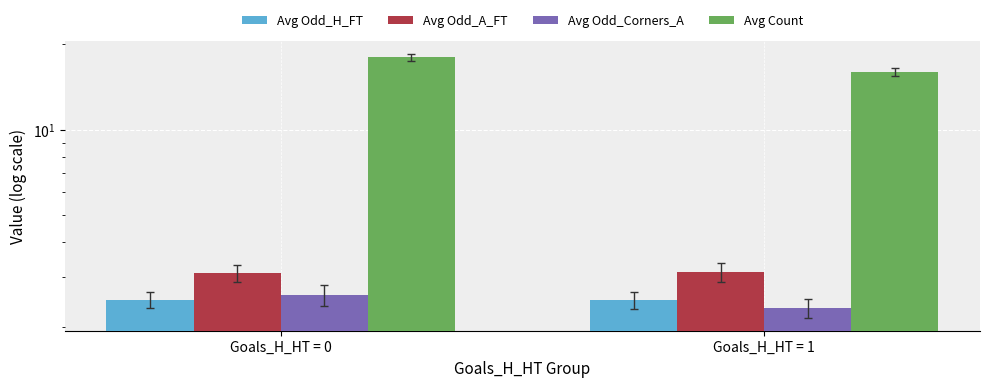

The Avg Odd_H_FT series shows 3.5 at Goals_H_HT = 1. True or false?

False